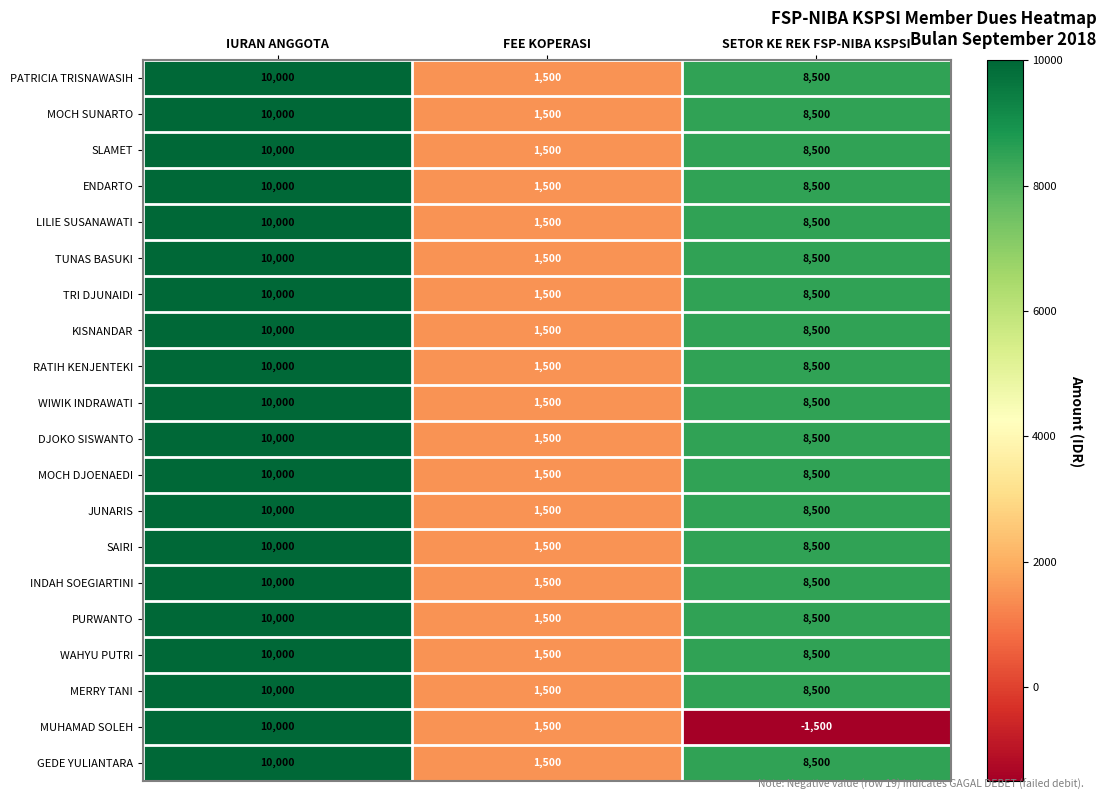

List the labels in order of MUHAMAD SOLEH value, largest first.

IURAN ANGGOTA, FEE KOPERASI, SETOR KE REK FSP-NIBA KSPSI